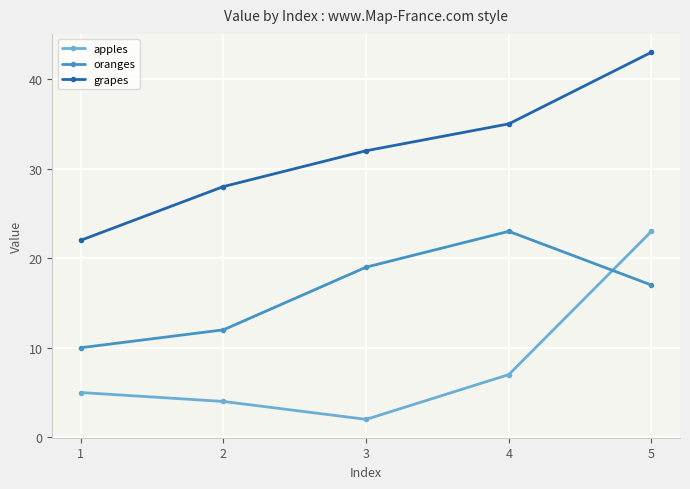

What is the total value across all series at 1?

37